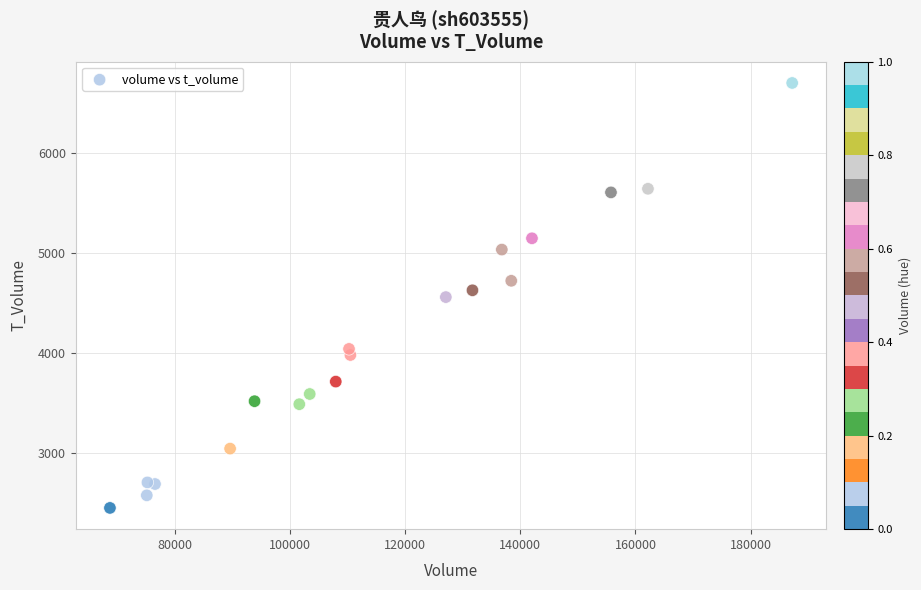

What is the range of X values (max minus min)?

118435